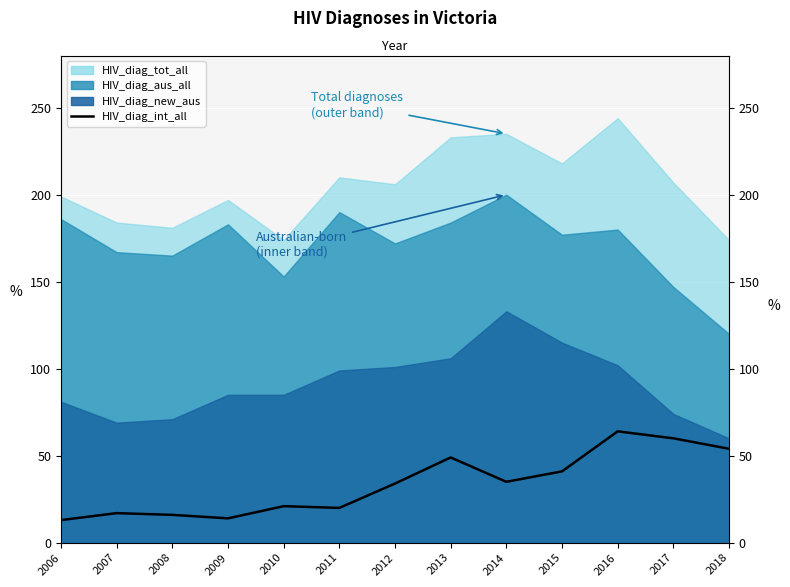

At which label is the value closest to 38?

2014